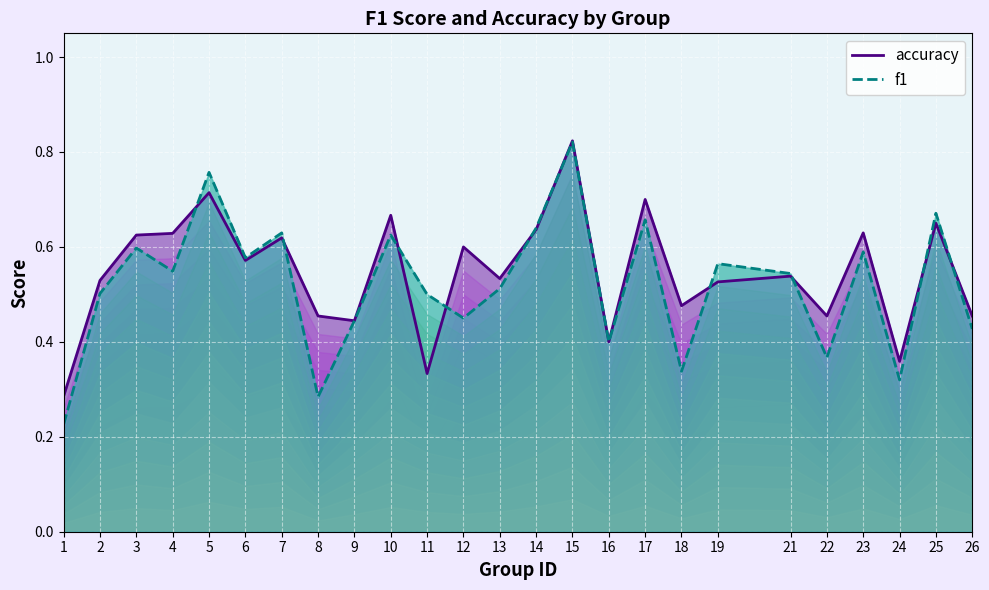

At how many categories does at least one series exceed 0?

25